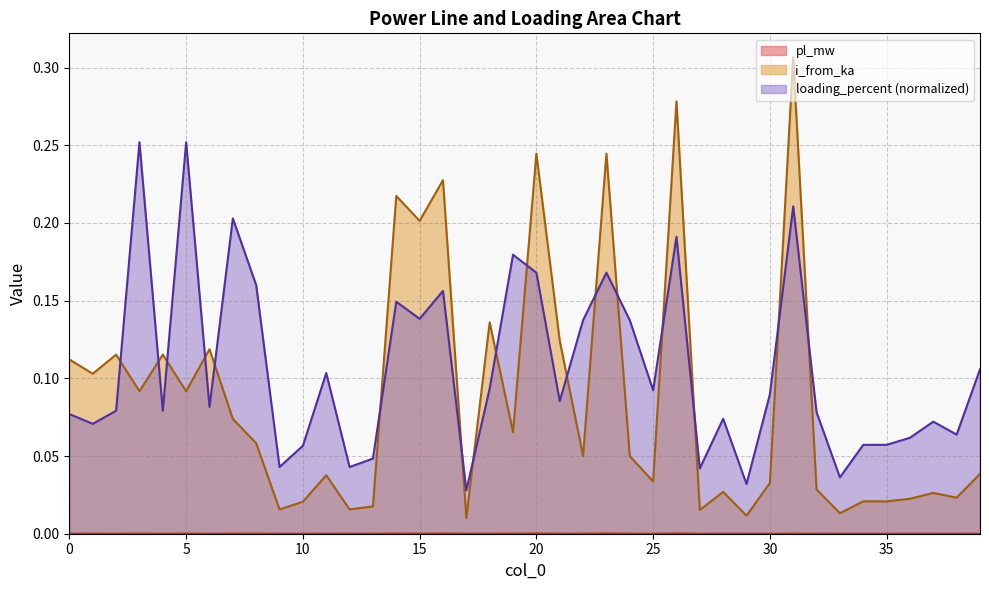

Count the number of categories in the chart.

40